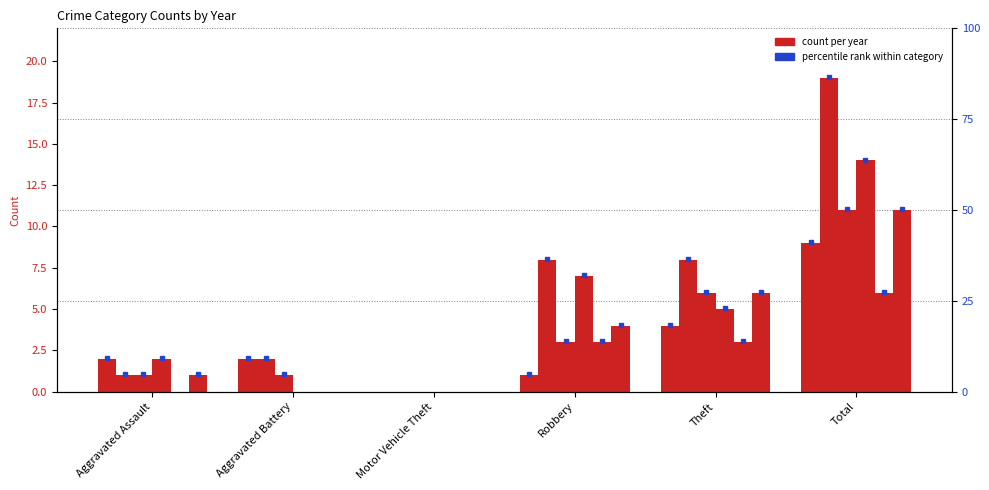

At which category does the chart reach its minimum across all series?

Motor Vehicle Theft